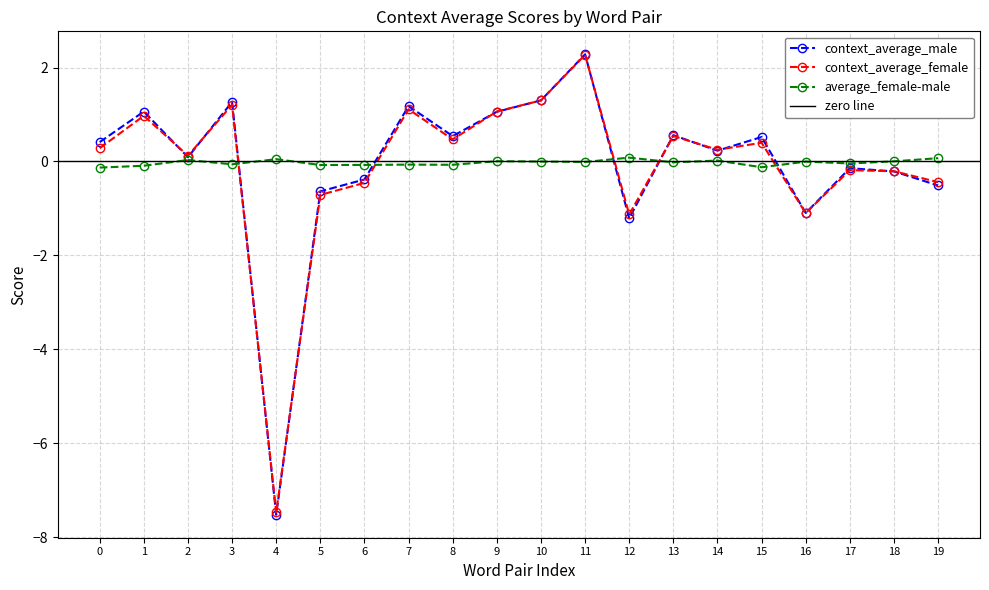

Where is the first local maximum for context_average_female?

1